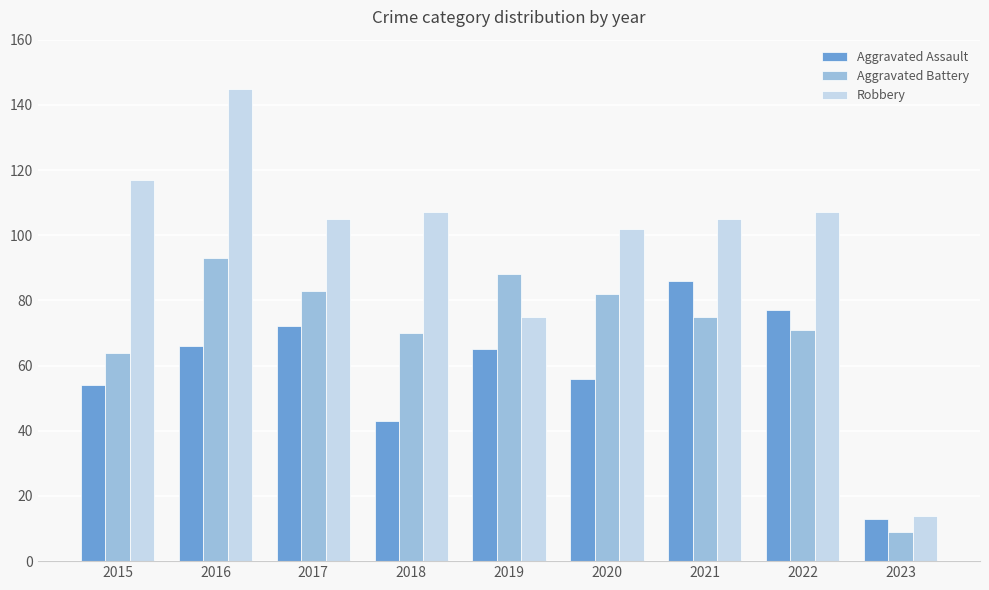

Which series has the widest spread of values?

Robbery